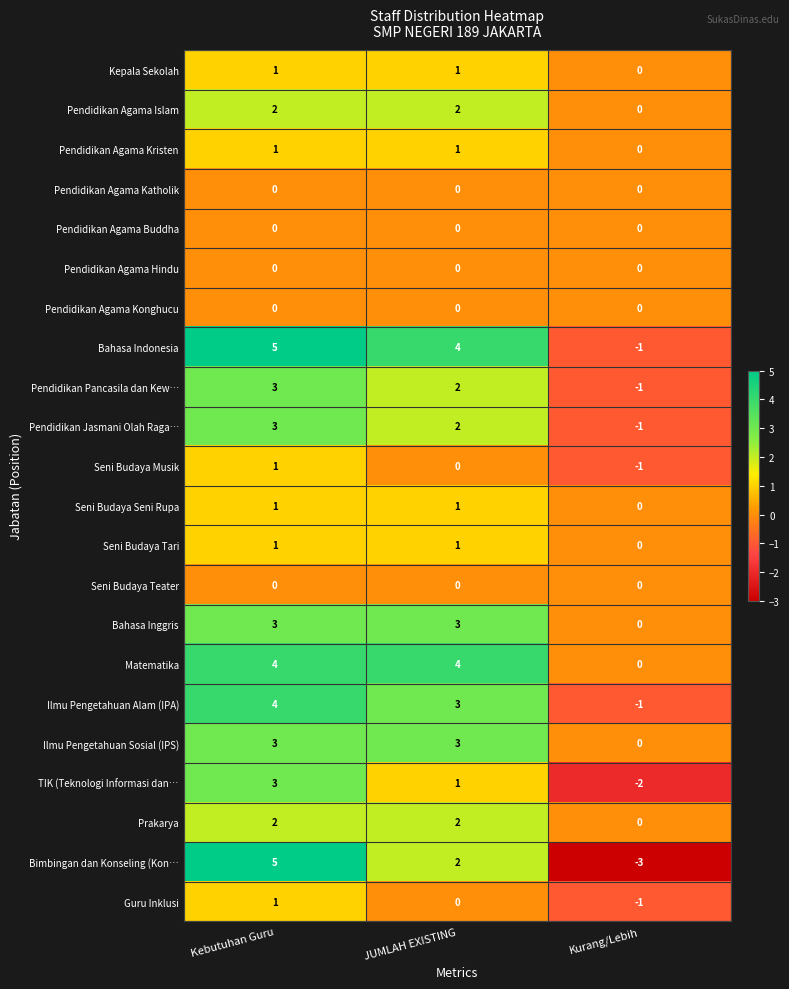

What is the total value across all series at Kurang/Lebih?

-11